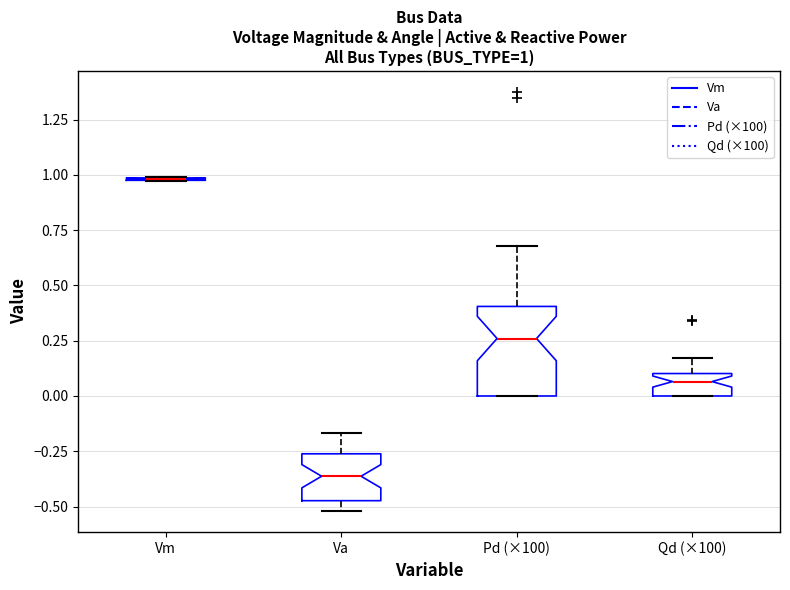

Comparing the boxes themselves (not the whiskers), which one is the tallest?

Pd (×100)